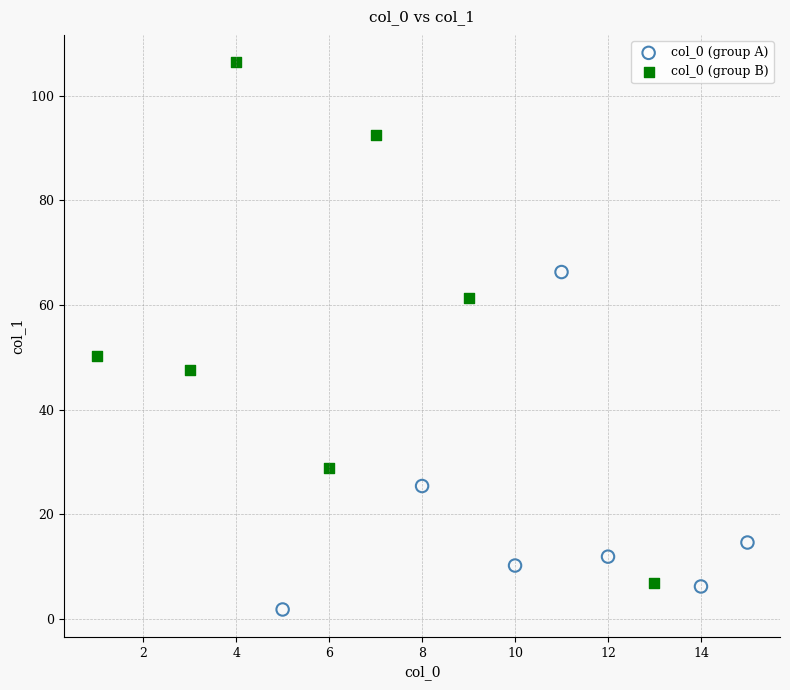

Which series contains the highest Y value?

col_0 (group B)